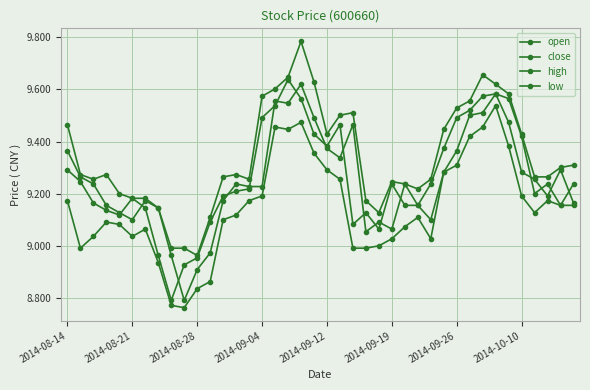

Where does the open series first go above 9?

2014-08-14